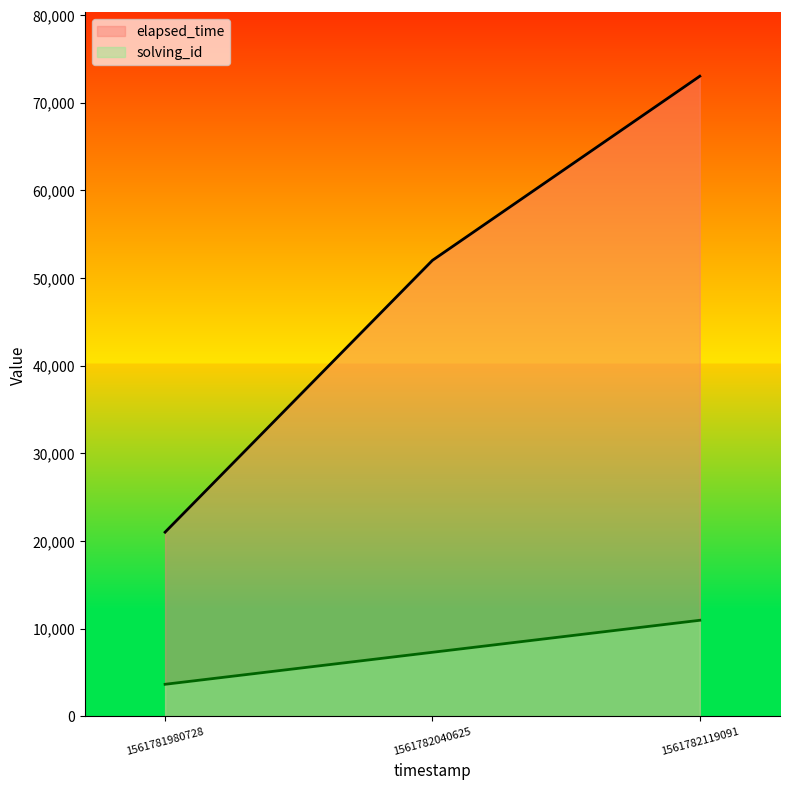

What is the difference between the elapsed_time values at 1561782040625 and 1561781980728?

31000.0